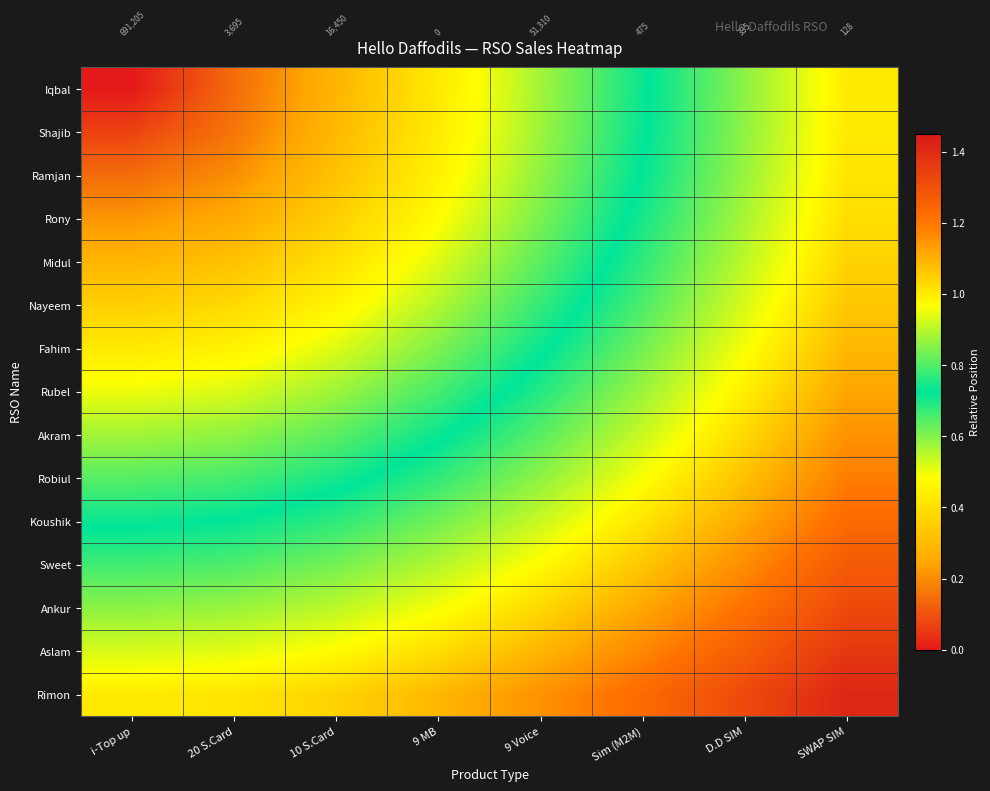

The value of Sweet at D.D SIM is 1.2. True or false?

True